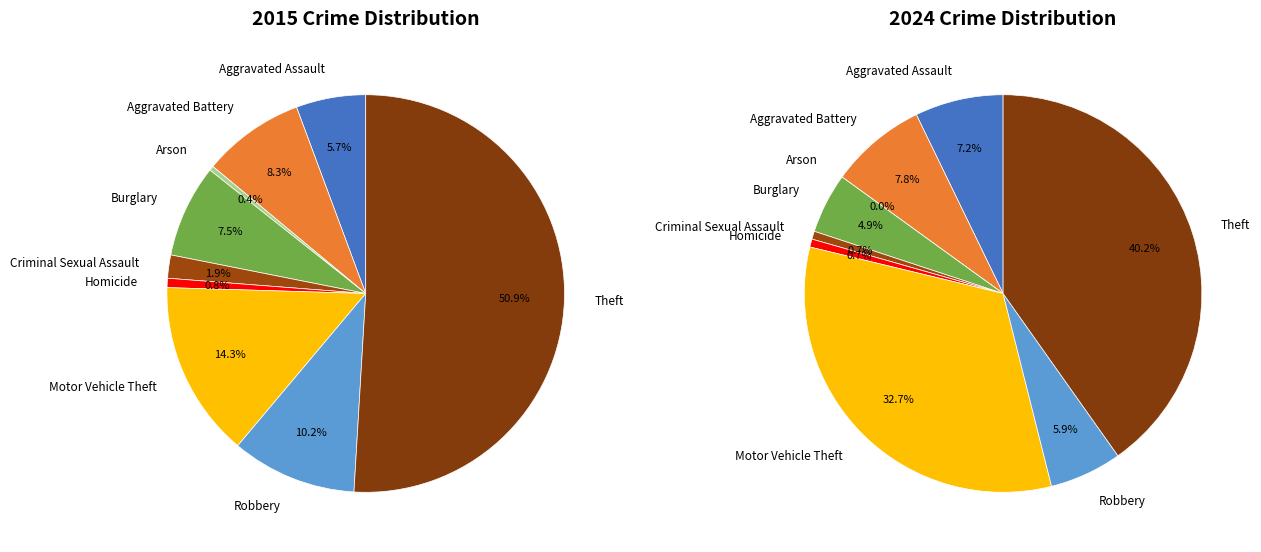

What percentage is the 5 slice, to the nearest percent?

1%